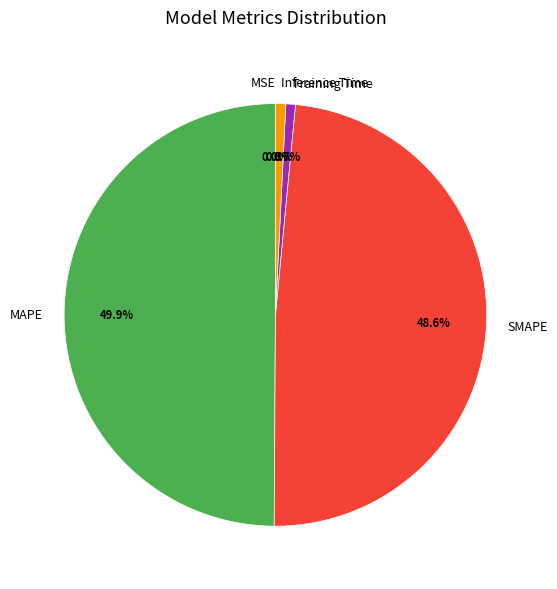

Which slice is the largest?

MAPE